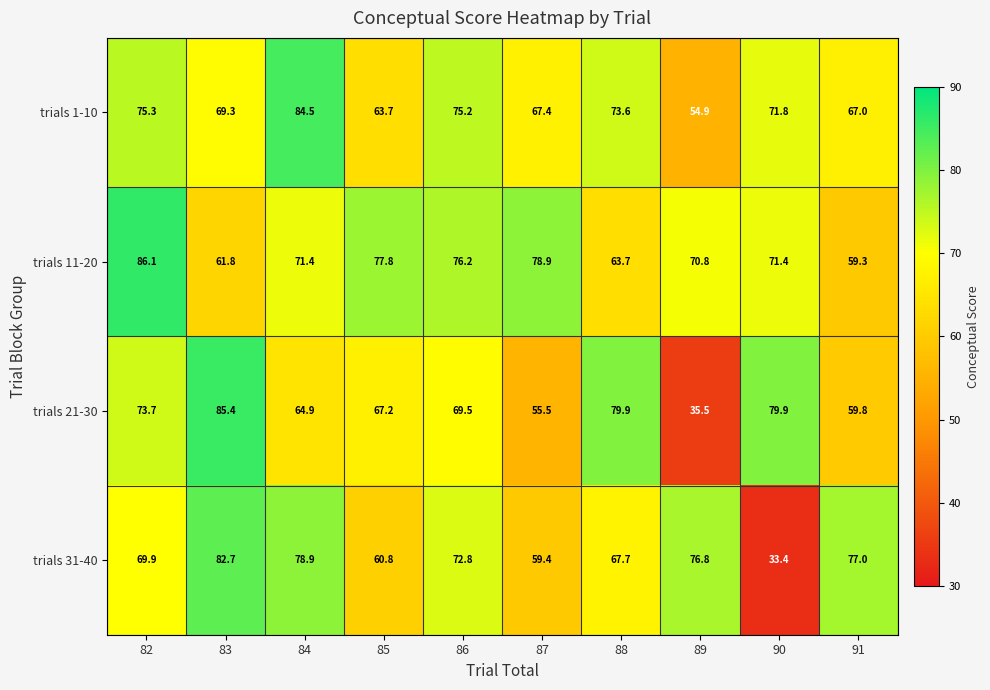

Where is trials 1-10 nearest to the value 69?

83